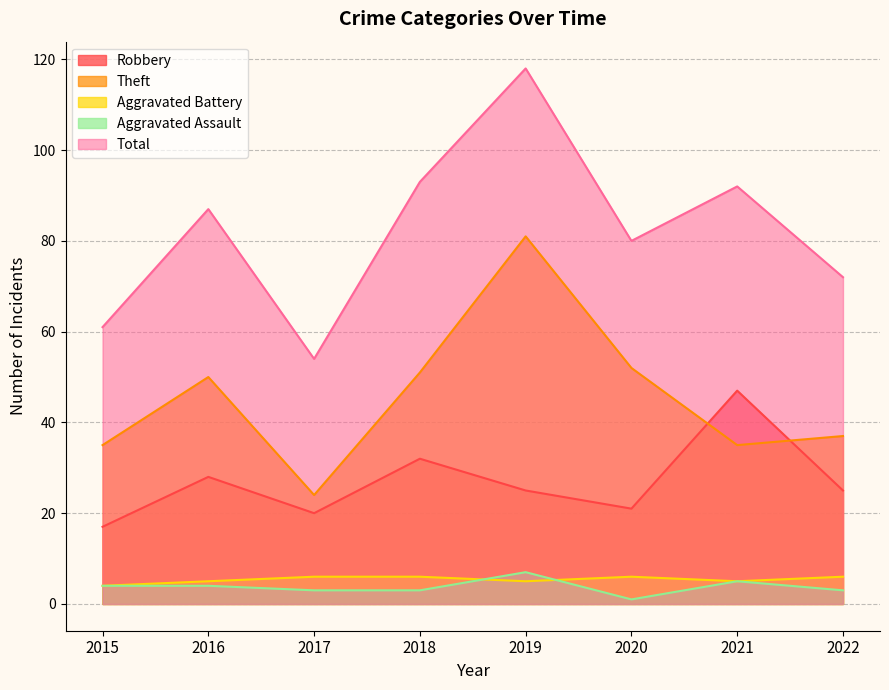

At 2019, list the series in order from smallest to largest.

Aggravated Battery, Aggravated Assault, Robbery, Theft, Total